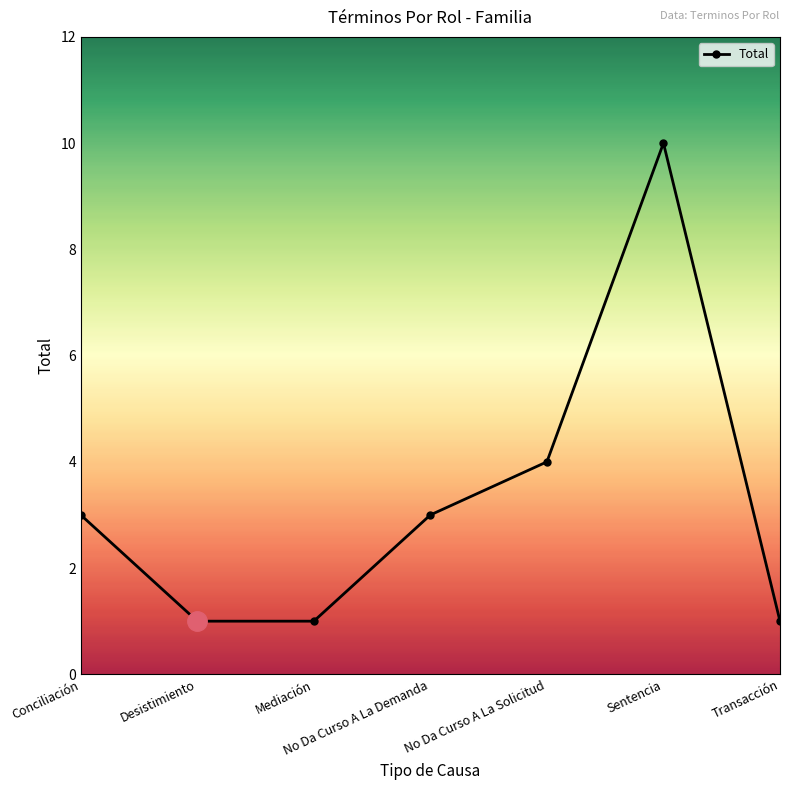

Where is the first local maximum?

Sentencia